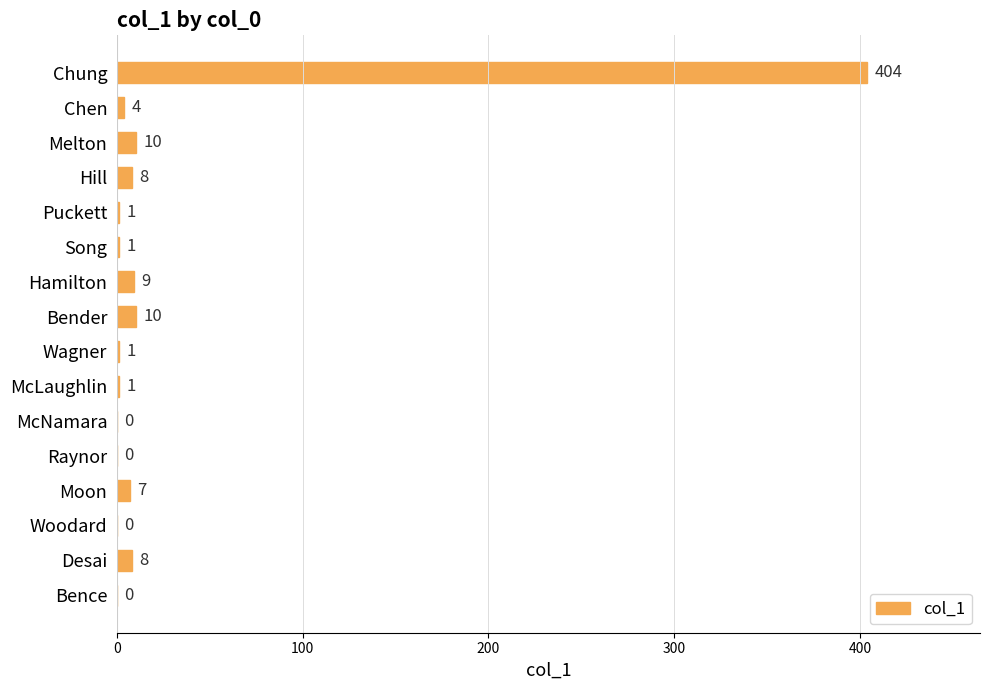

True or false: the data shows 8 at Desai.

True